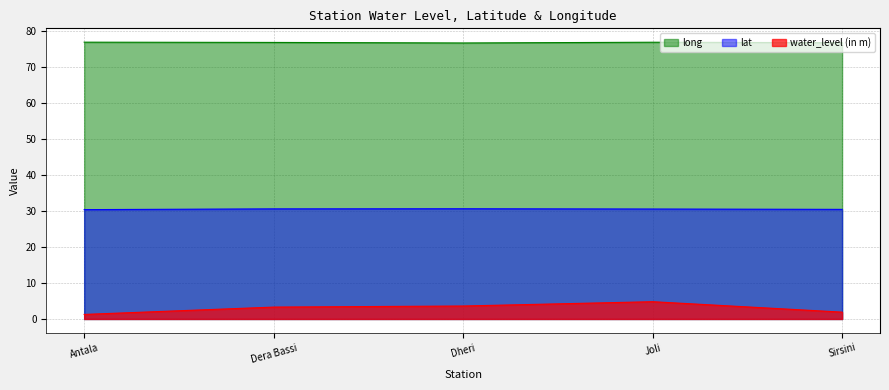

What value does the water_level (in m) series have at Dera Bassi?

3.3